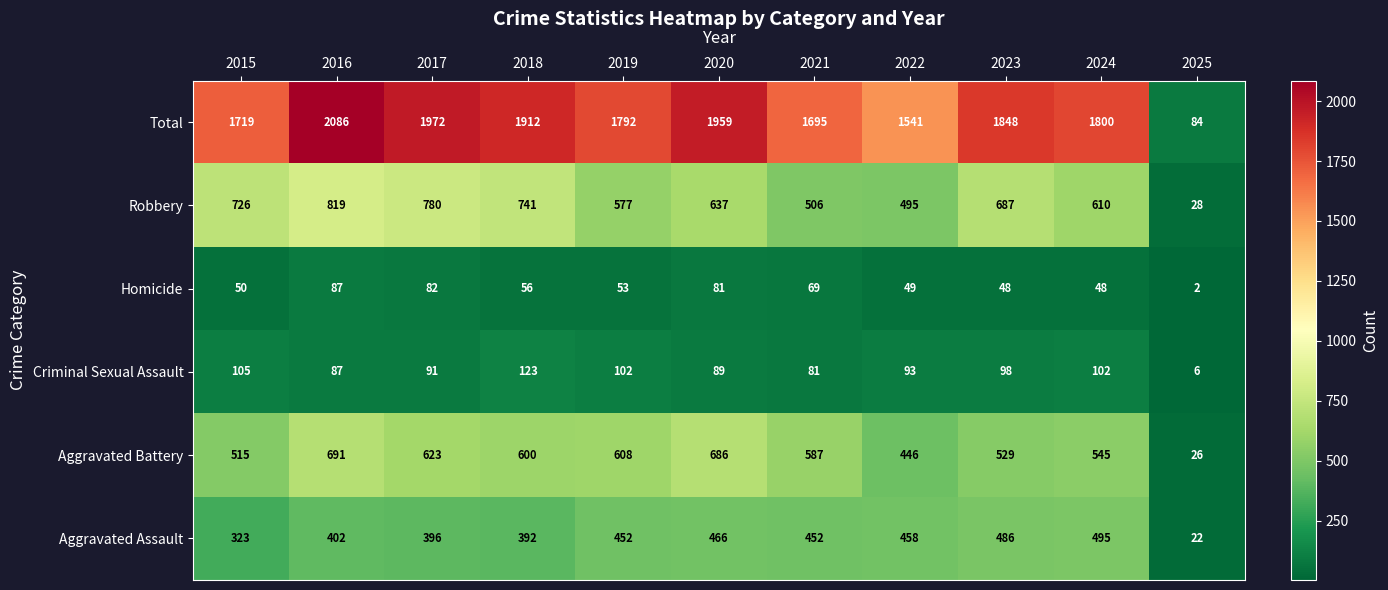

How many values in the Homicide series are below 53?

5